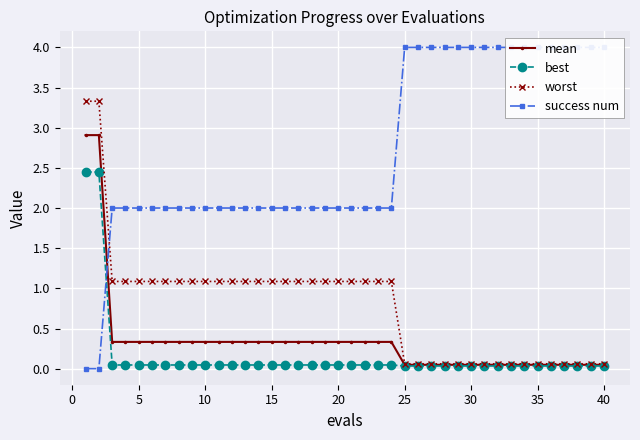

What are all the series names shown in the legend?

mean, best, worst, success num